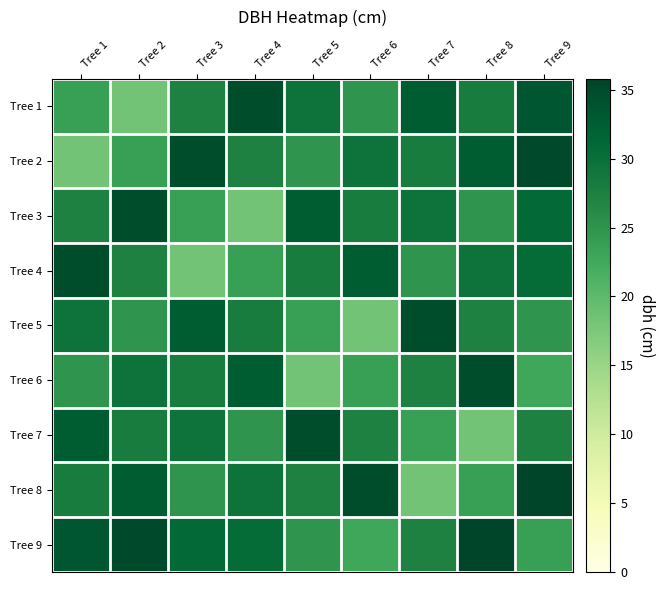

Reading left to right, what are all the values shown in this chart?

Tree 1: Tree 1=23.5	Tree 2=18.3	Tree 3=27.3	Tree 4=34.6	Tree 5=29.4	Tree 6=25.0	Tree 7=32.7	Tree 8=28.1	Tree 9=33.5
Tree 2: Tree 1=18.3	Tree 2=23.5	Tree 3=34.6	Tree 4=27.3	Tree 5=25.0	Tree 6=29.4	Tree 7=28.1	Tree 8=32.7	Tree 9=35.1
Tree 3: Tree 1=27.3	Tree 2=34.6	Tree 3=23.5	Tree 4=18.3	Tree 5=32.7	Tree 6=28.1	Tree 7=29.4	Tree 8=25.0	Tree 9=30.9
Tree 4: Tree 1=34.6	Tree 2=27.3	Tree 3=18.3	Tree 4=23.5	Tree 5=28.1	Tree 6=32.7	Tree 7=25.0	Tree 8=29.4	Tree 9=30.6
Tree 5: Tree 1=29.4	Tree 2=25.0	Tree 3=32.7	Tree 4=28.1	Tree 5=23.5	Tree 6=18.3	Tree 7=34.6	Tree 8=27.3	Tree 9=25.0
Tree 6: Tree 1=25.0	Tree 2=29.4	Tree 3=28.1	Tree 4=32.7	Tree 5=18.3	Tree 6=23.5	Tree 7=27.3	Tree 8=34.6	Tree 9=22.8
Tree 7: Tree 1=32.7	Tree 2=28.1	Tree 3=29.4	Tree 4=25.0	Tree 5=34.6	Tree 6=27.3	Tree 7=23.5	Tree 8=18.3	Tree 9=27.4
Tree 8: Tree 1=28.1	Tree 2=32.7	Tree 3=25.0	Tree 4=29.4	Tree 5=27.3	Tree 6=34.6	Tree 7=18.3	Tree 8=23.5	Tree 9=35.8
Tree 9: Tree 1=33.5	Tree 2=35.1	Tree 3=30.9	Tree 4=30.6	Tree 5=25.0	Tree 6=22.8	Tree 7=27.4	Tree 8=35.8	Tree 9=23.5